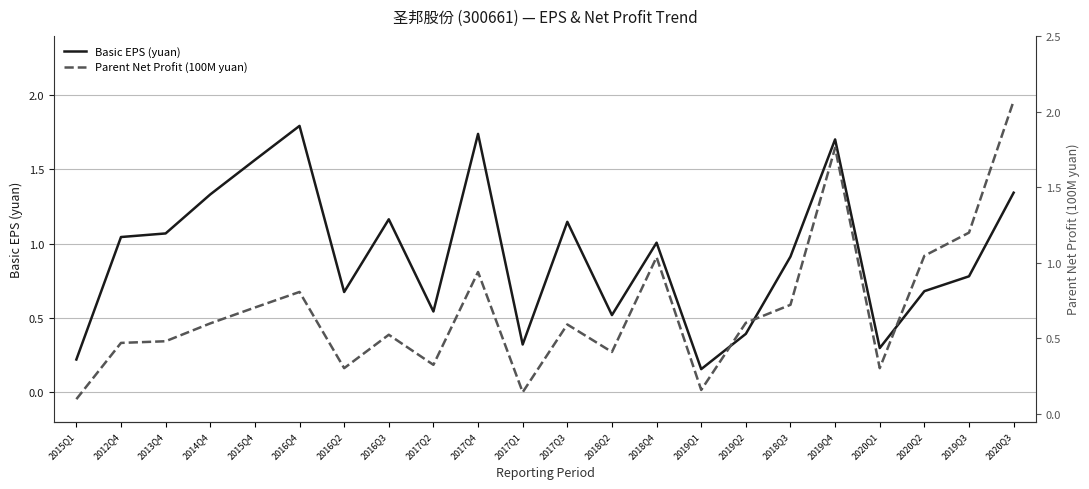

Which series changed the most between 2017Q3 and 2019Q3?

Parent Net Profit (100M yuan)